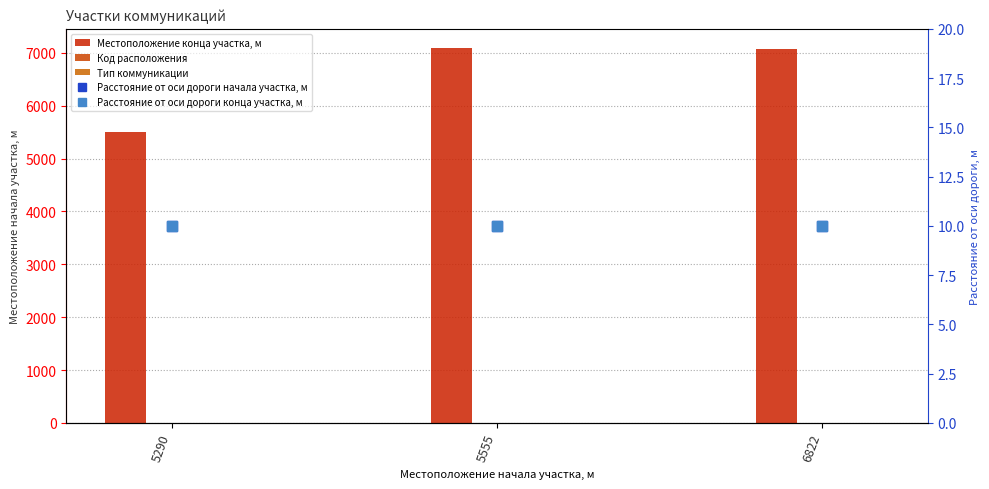

What is the value of the Код расположения bar at the 3rd from the left?

1